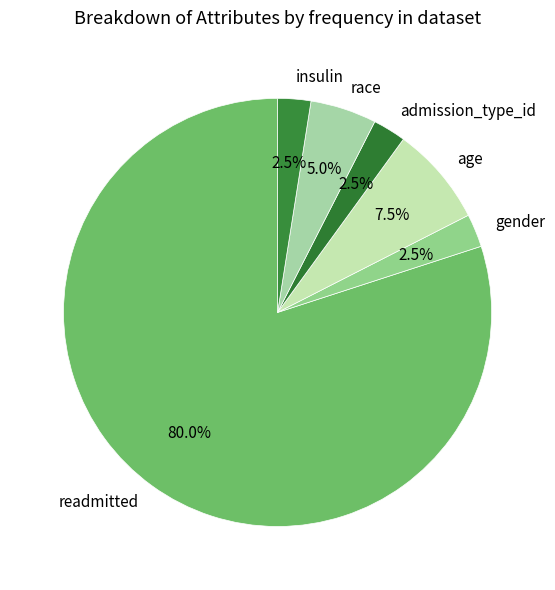

What is the largest slice in the pie chart?

readmitted